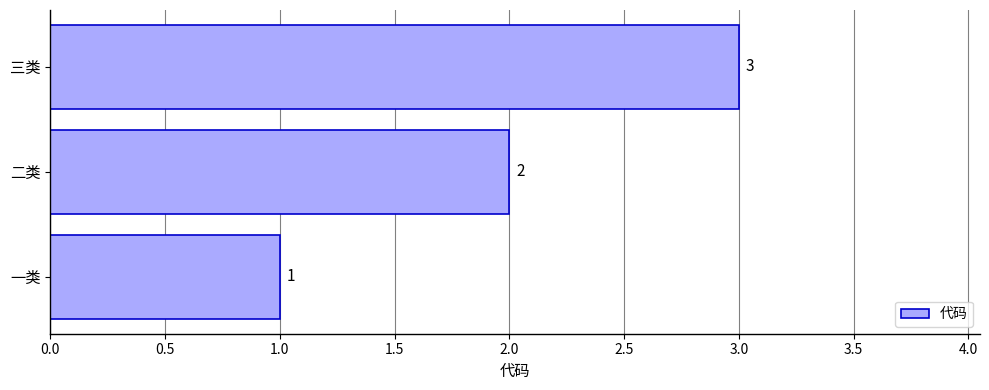

Count the values in the range 1 to 3.

3